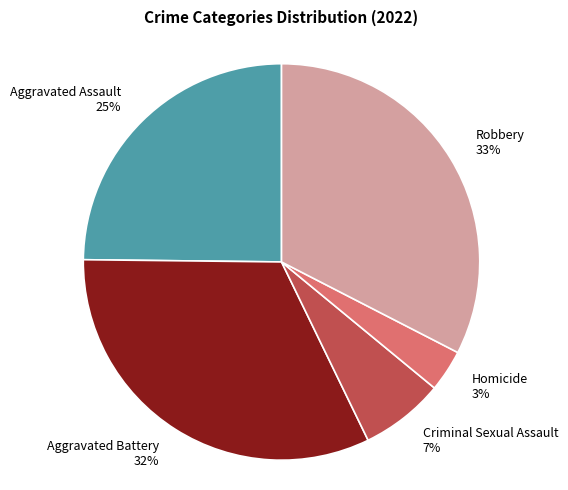

What is the ratio of the value at Aggravated Battery to the value at Aggravated Assault?

1.3